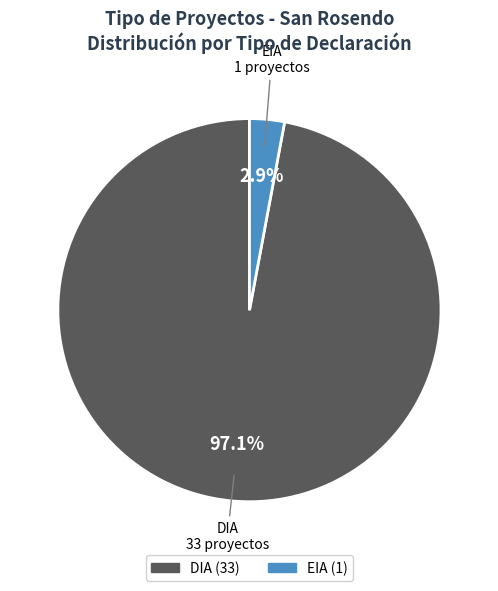

Is it true that DIA is 89% of the pie?

False